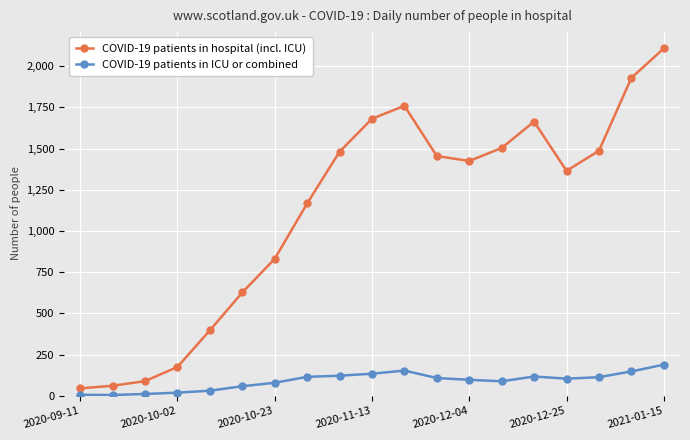

True or false: COVID-19 patients in hospital (incl. ICU) and COVID-19 patients in ICU or combined intersect in this chart.

False